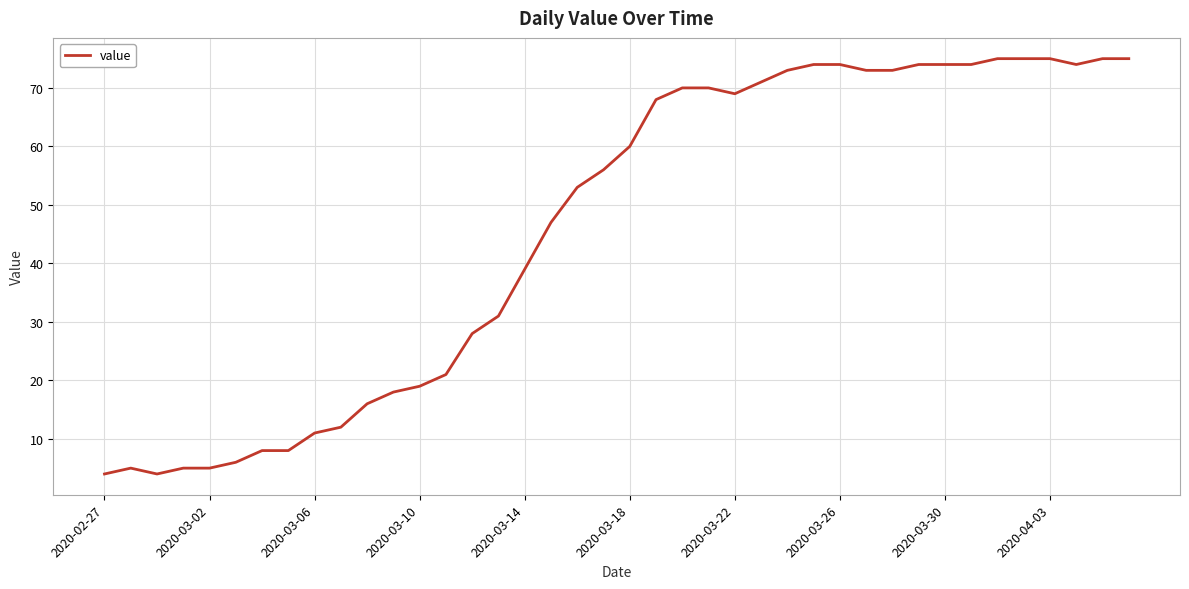

What is the smallest value displayed?

4